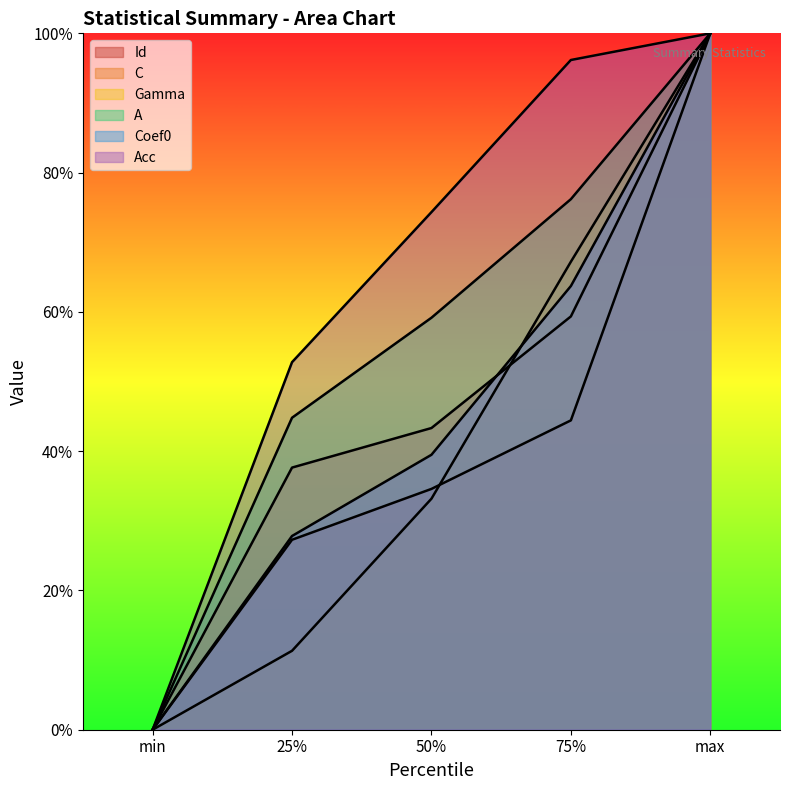

What is the maximum value shown in the chart?

100.0